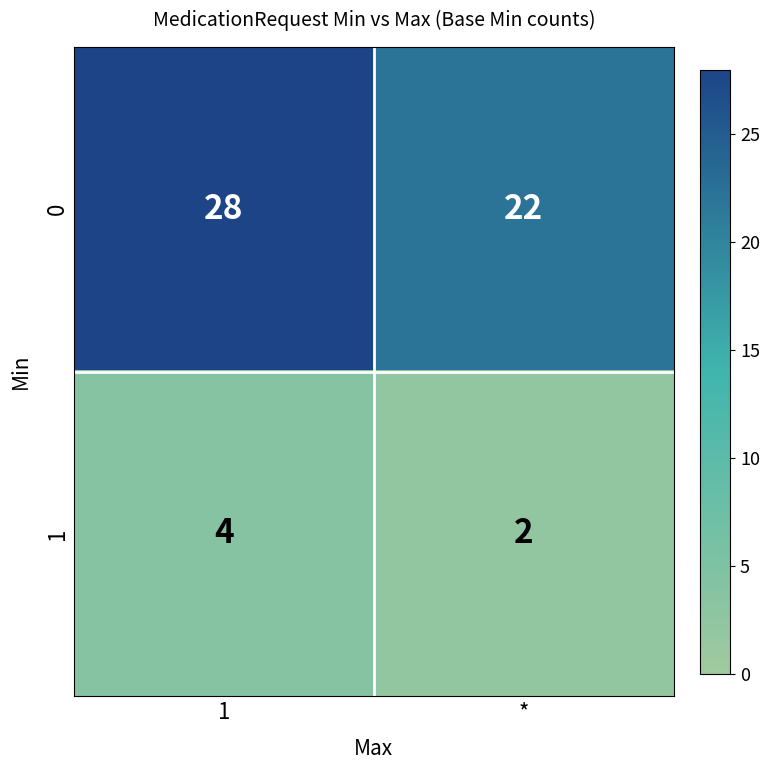

Which series has the largest total across all categories?

0